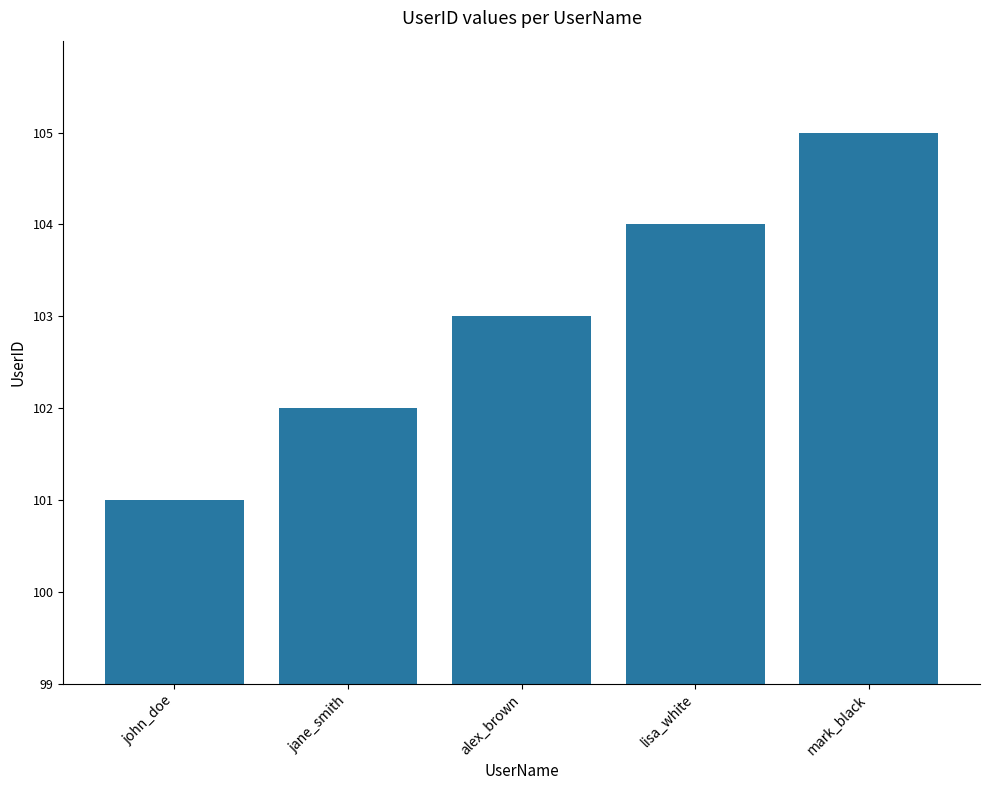

How many distinct data groups are displayed?

1